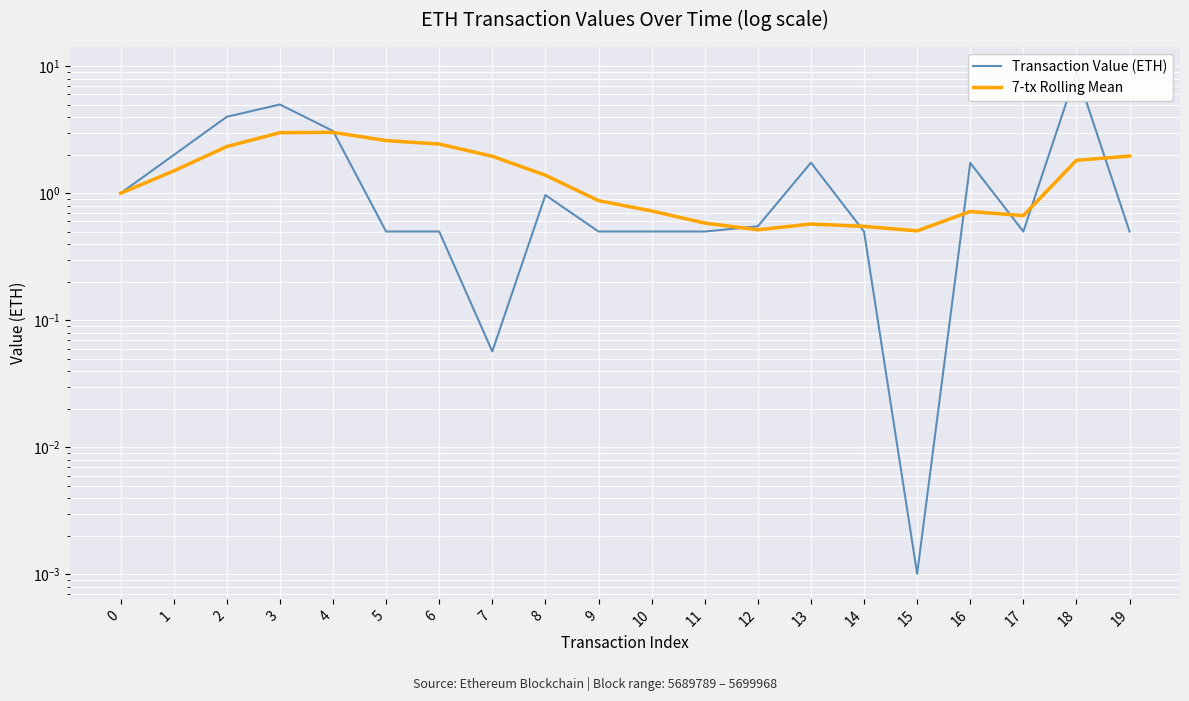

At 4, list the series in order from largest to smallest.

Transaction Value (ETH), 7-tx Rolling Mean